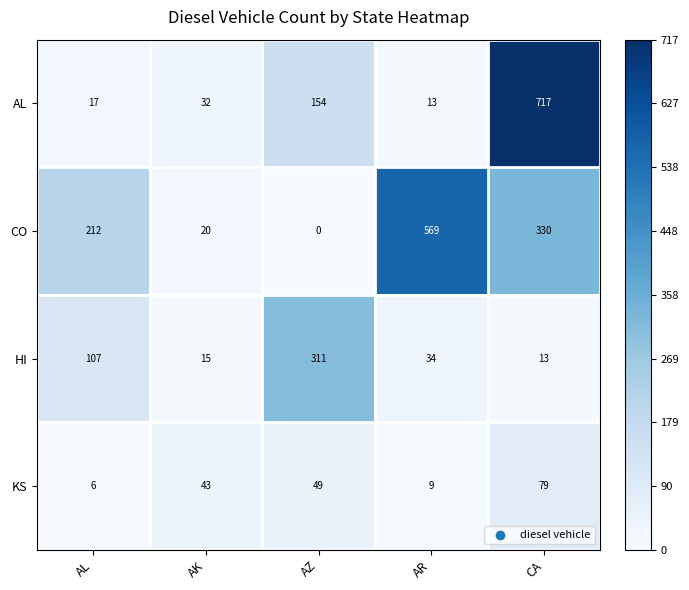

What is the sum of all HI values?

480